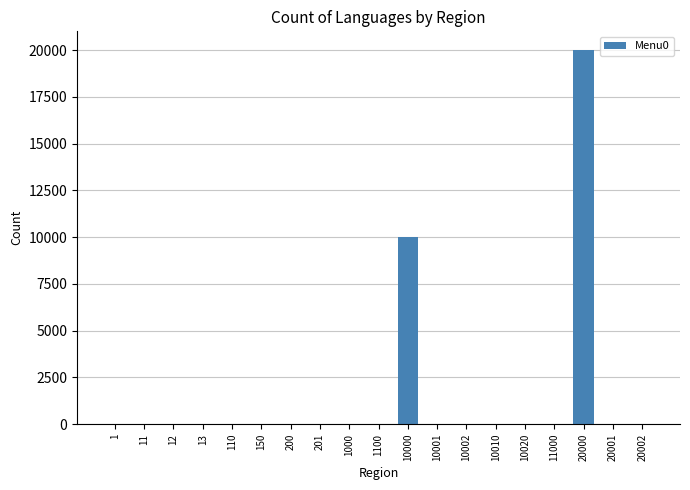

Reading right to left, list all the values displayed in this chart.

0	0	20001	0	0	0	0	0	10001	0	0	0	0	0	0	0	0	0	0